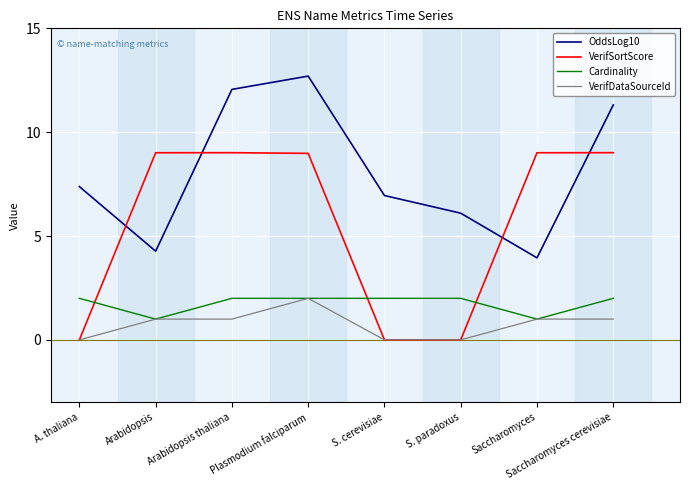

How many lines are shown in the chart?

4